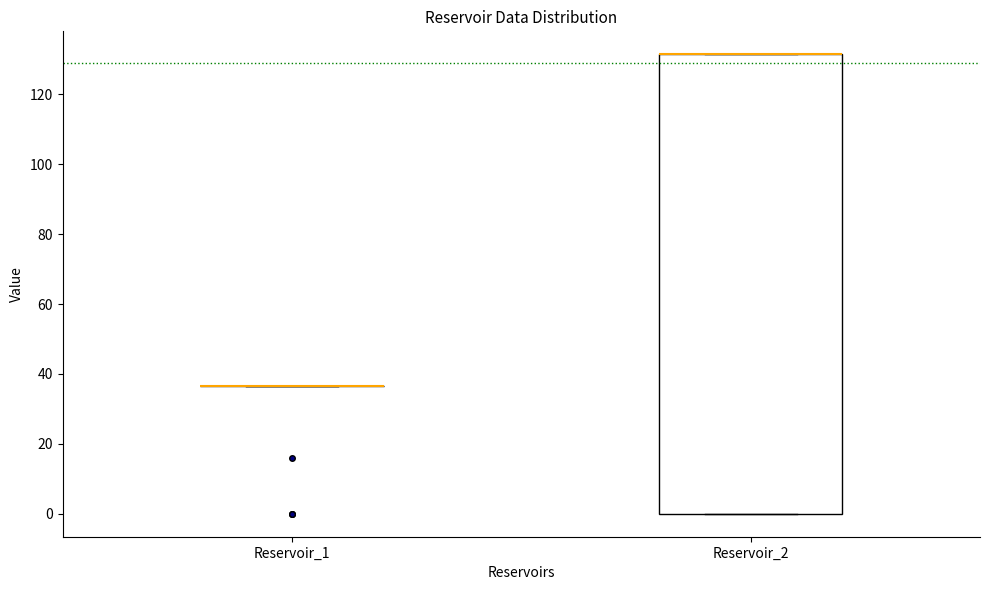

Reading left to right, transcribe this box plot: for each box, give where its median line is, the range the box spans, and where its two whiskers end, as read against the y-axis. The values are not printed on the chart, so give them approximately, as read against the axis.

Reservoir_1: box collapsed to a line at 36, whiskers 36 to 36
Reservoir_2: median 132 (drawn on the box's upper edge), box 0 to 132, whiskers 0 to 132